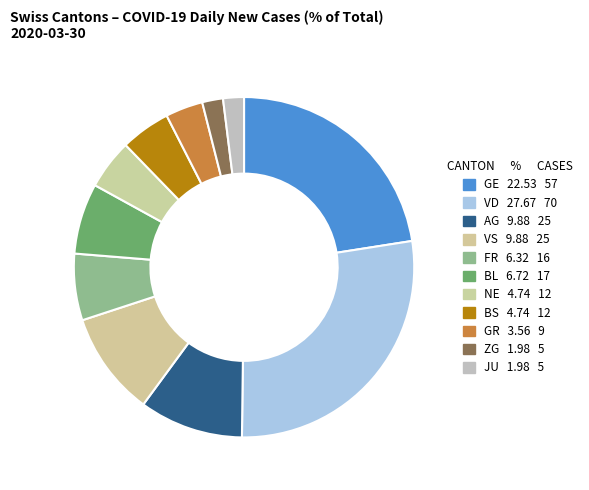

How many segments does this pie chart have?

11